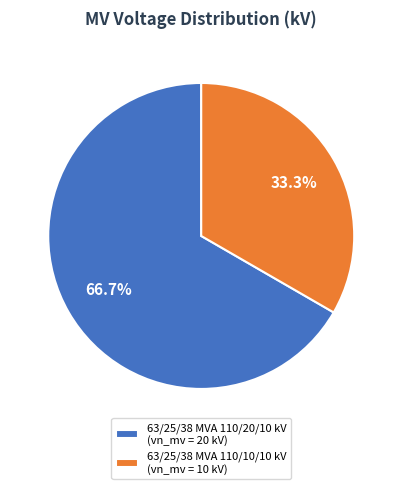

Is there any slice that represents more than half of the pie?

Yes